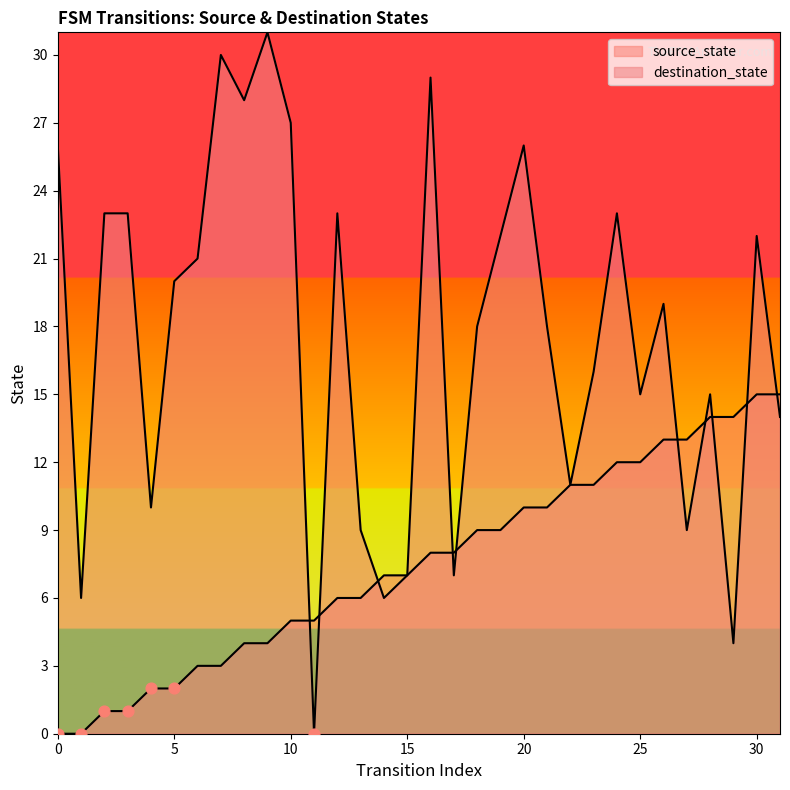

What are all the series names shown in the legend?

source_state, destination_state